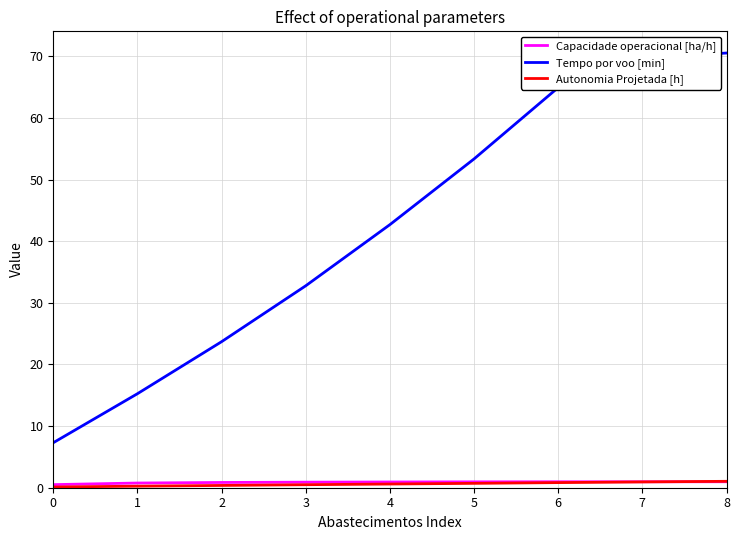

Which series has the widest spread of values?

Tempo por voo [min]